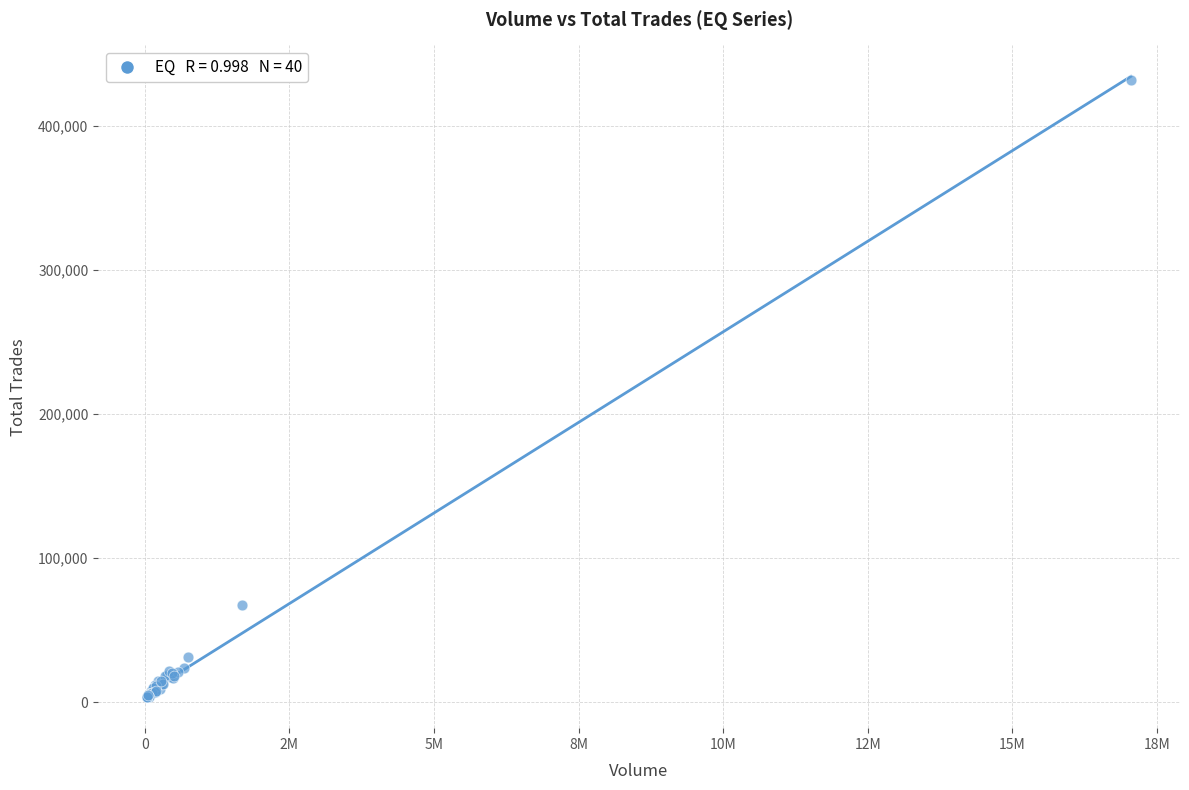

What Y value in the scatter plot is closest to 217710?

67620